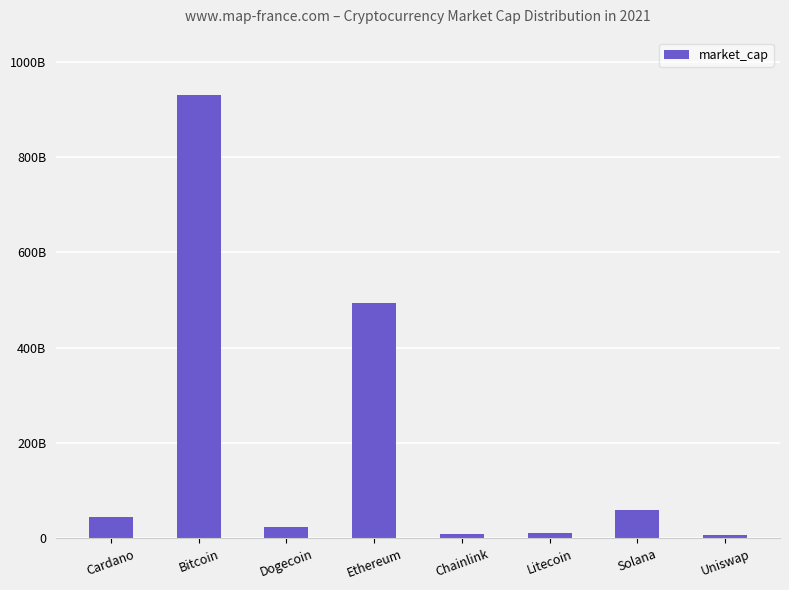

At which label does the data first exceed 44610541231?

Bitcoin